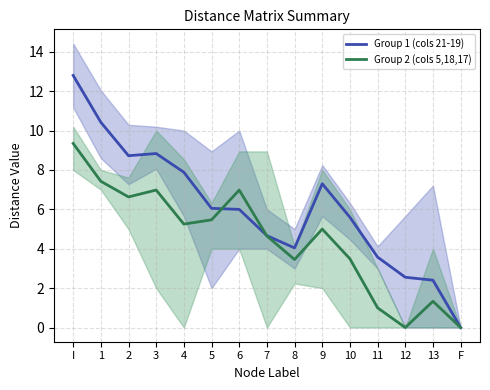

True or false: Group 1 (cols 21-19) and Group 2 (cols 5,18,17) intersect in this chart.

True